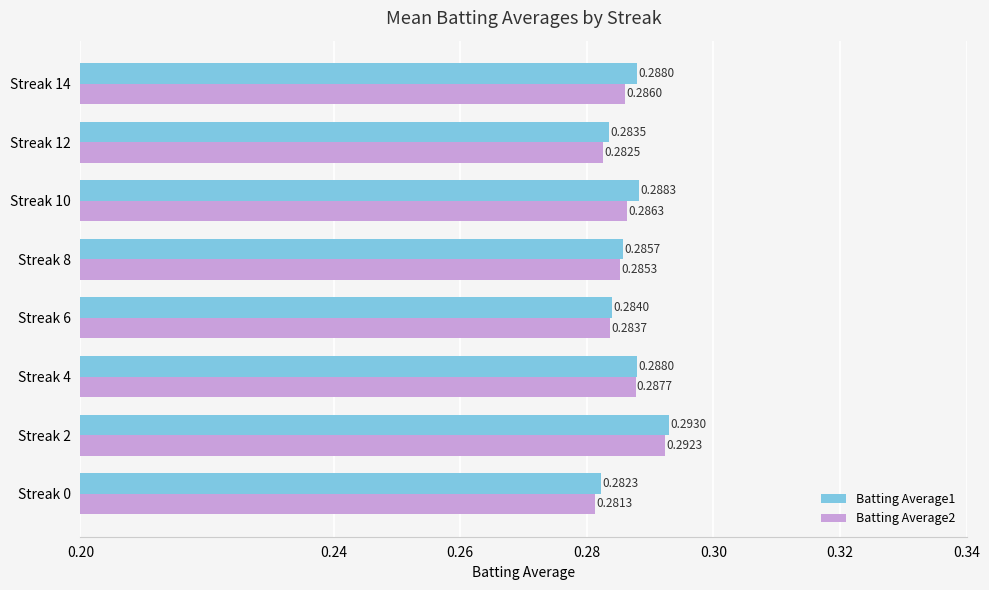

Which series has the largest range (max minus min)?

Batting Average2